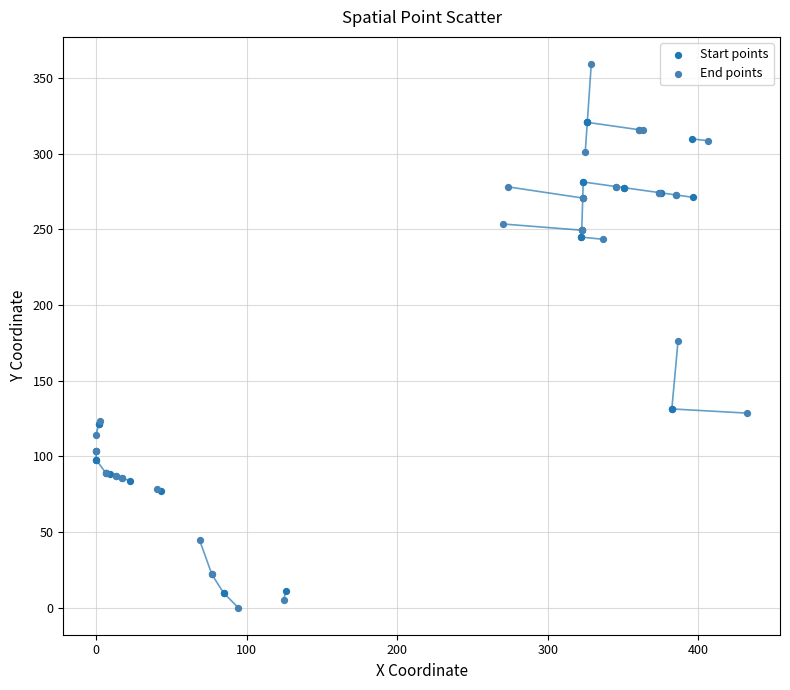

Which series reaches the maximum Y coordinate?

End points